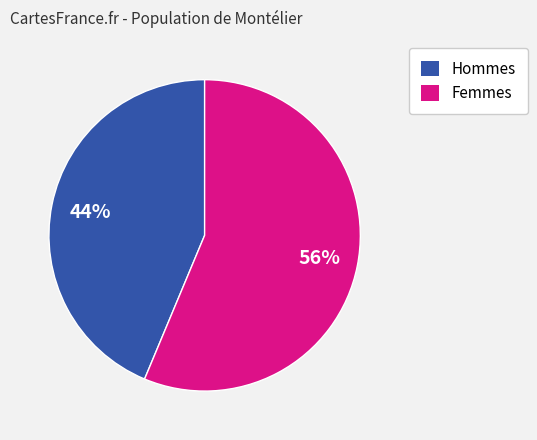

Is there a majority slice in this chart?

Yes